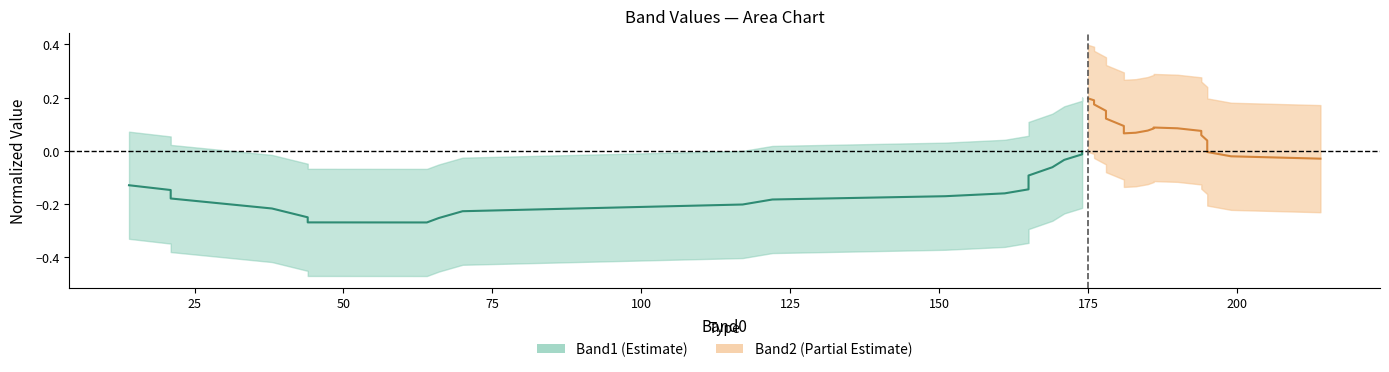

List the series in order of their overall mean, lowest first.

Band1, Band2